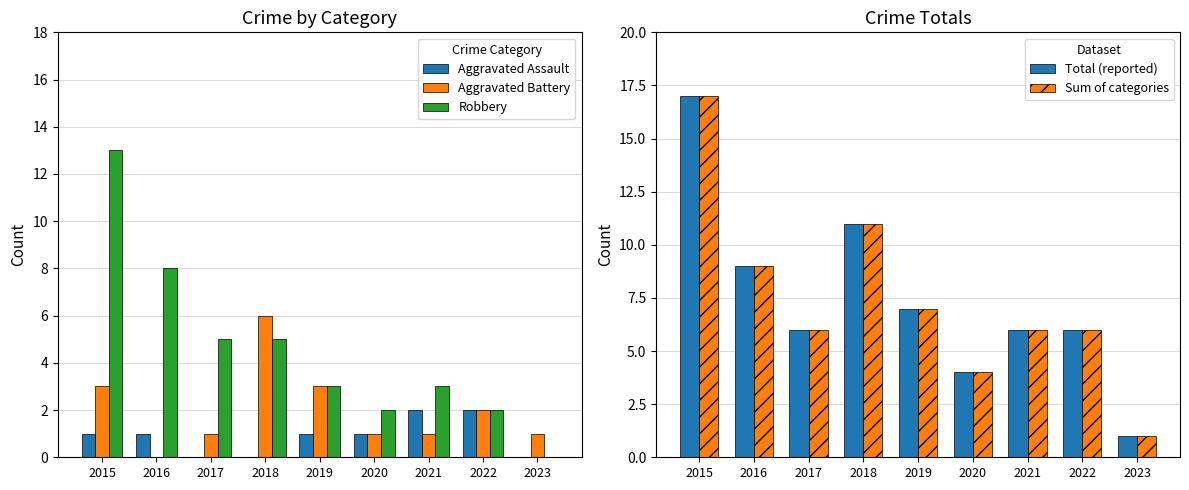

What is the value of the Sum of categories bar at the 9th from the left?

1